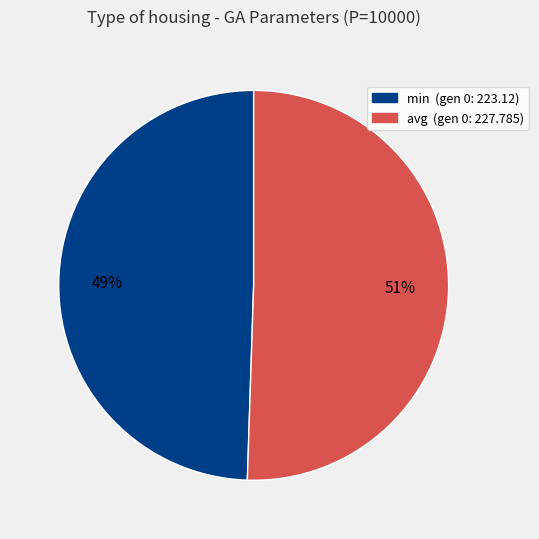

Is there a majority slice in this chart?

Yes